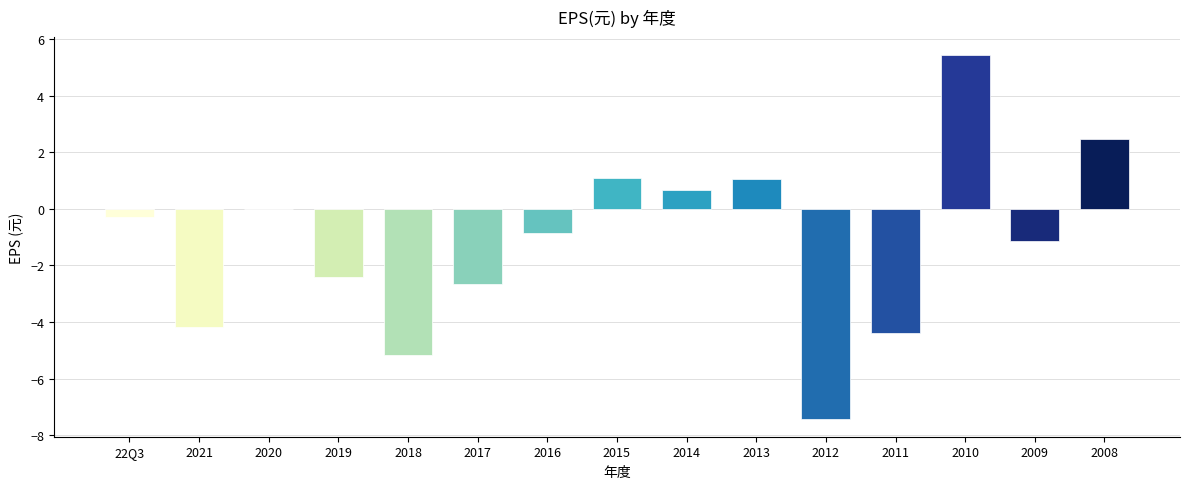

True or false: the data shows -0.8 at 2016.

True